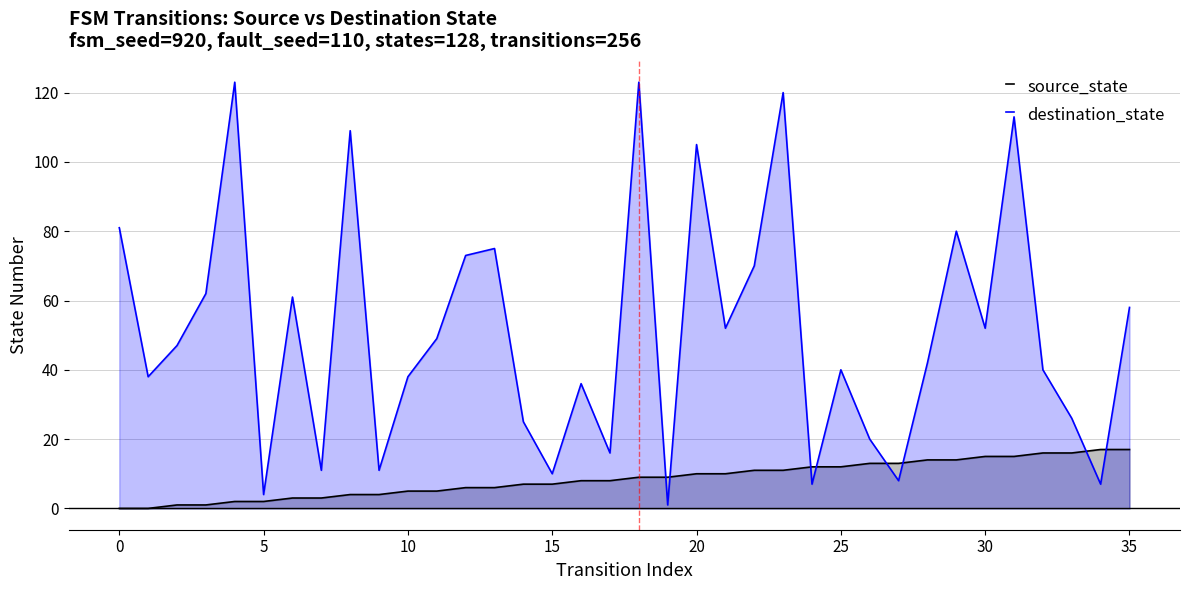

After their last crossing, which series has the higher values: source_state or destination_state?

destination_state